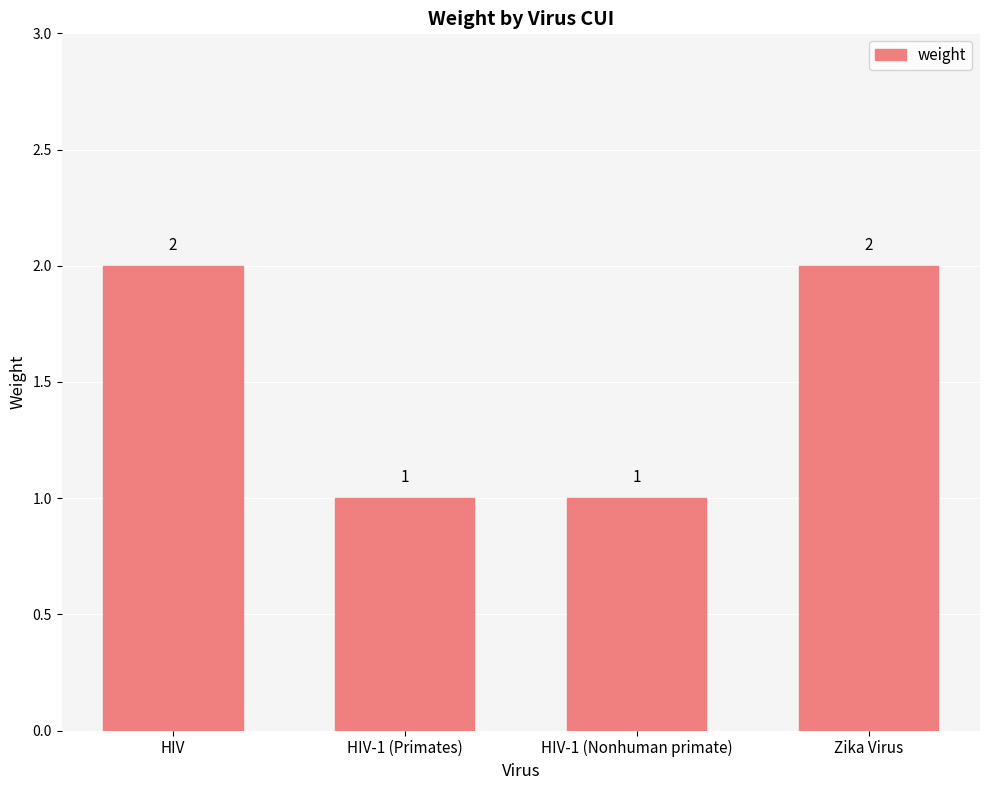

What is the maximum value shown in the chart?

2